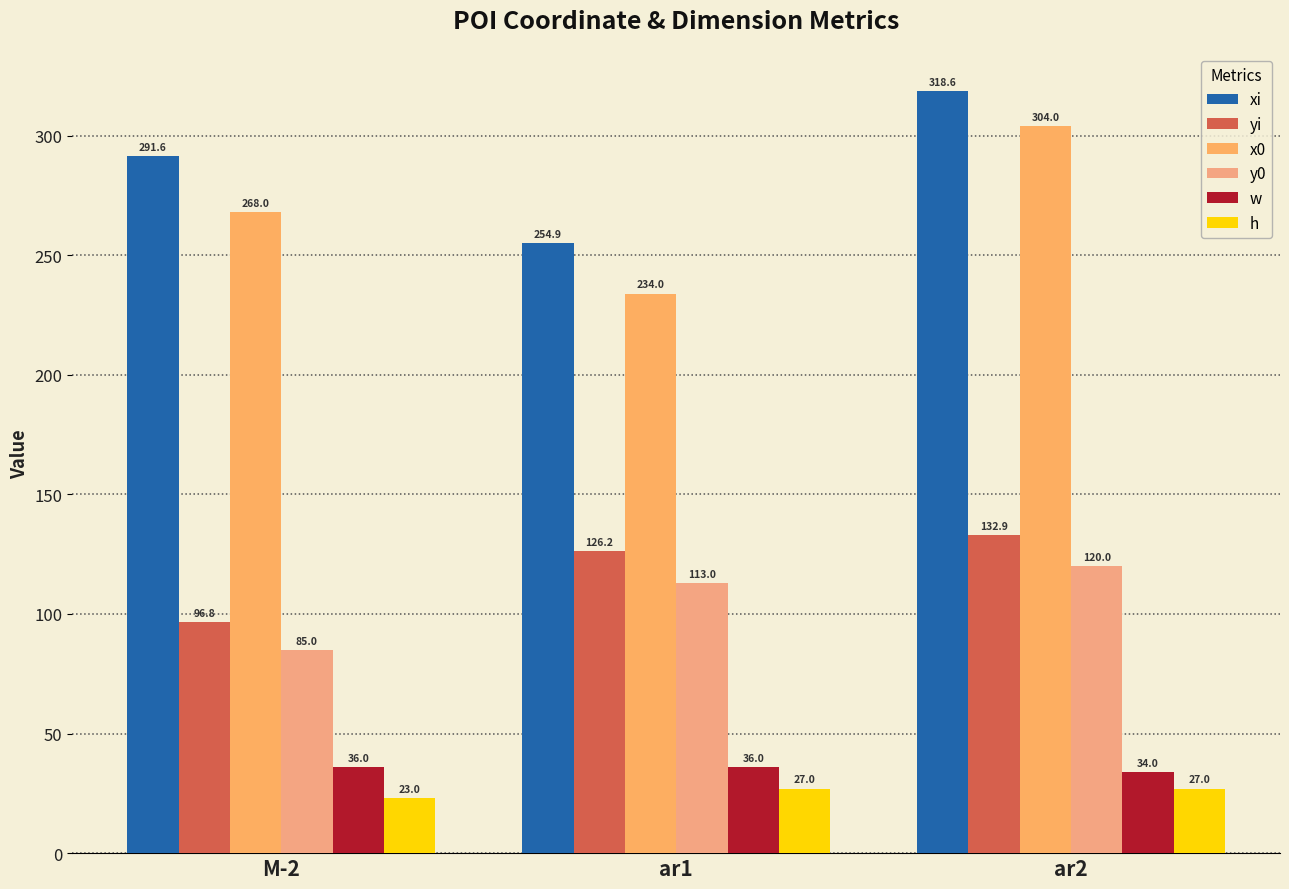

List the series in order of their peak value, lowest first.

h, w, y0, yi, x0, xi